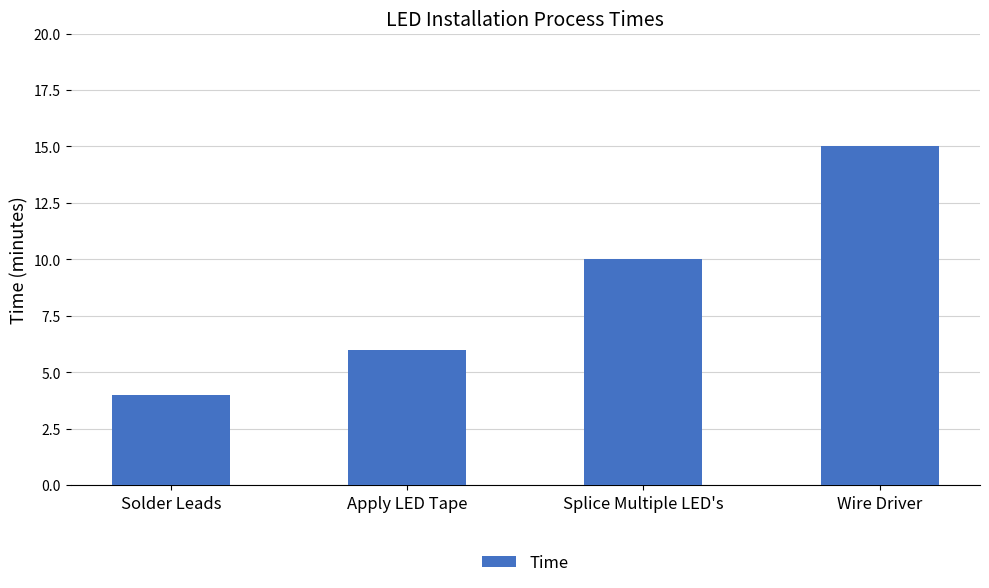

What is the average value?

9